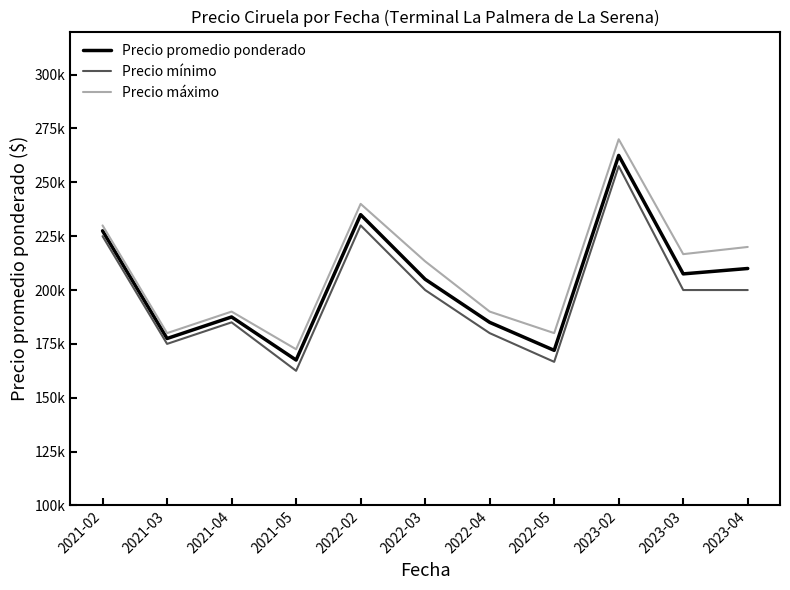

Which has a higher value, 2021-05 or 2022-03?

2022-03